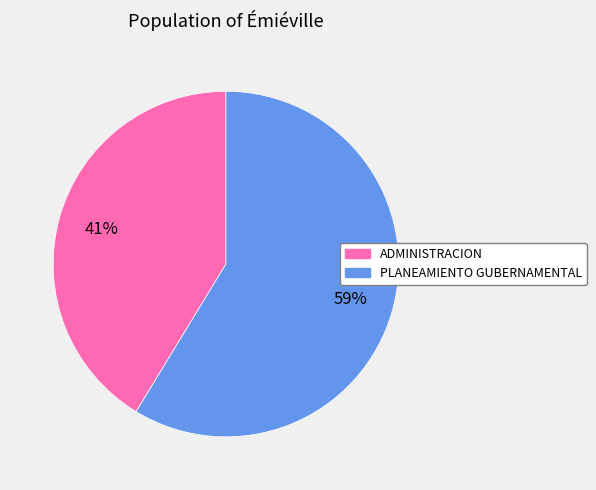

To the nearest percent, what is the average slice percentage?

50%